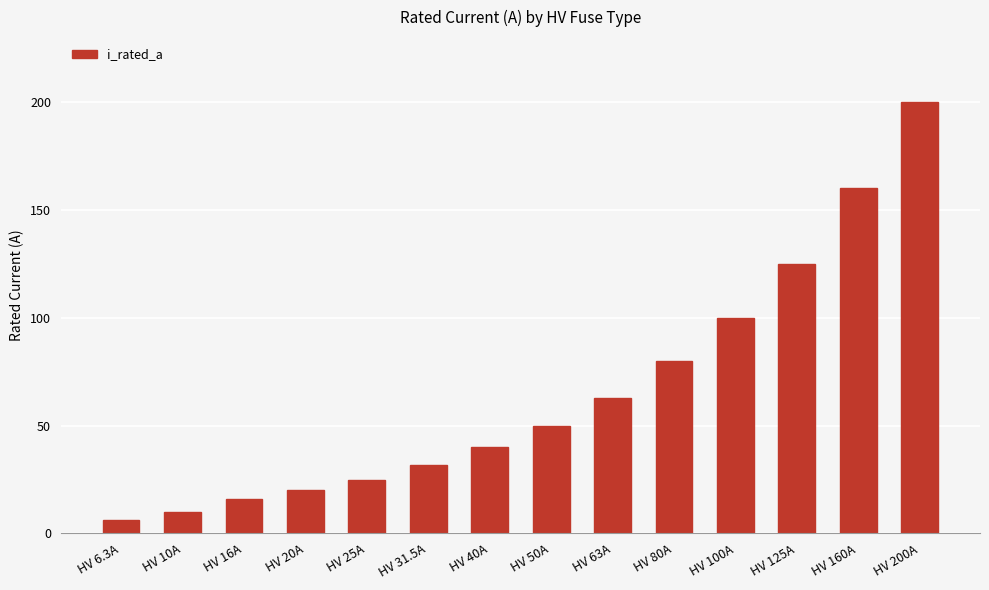

What is the minimum value shown in the chart?

6.3